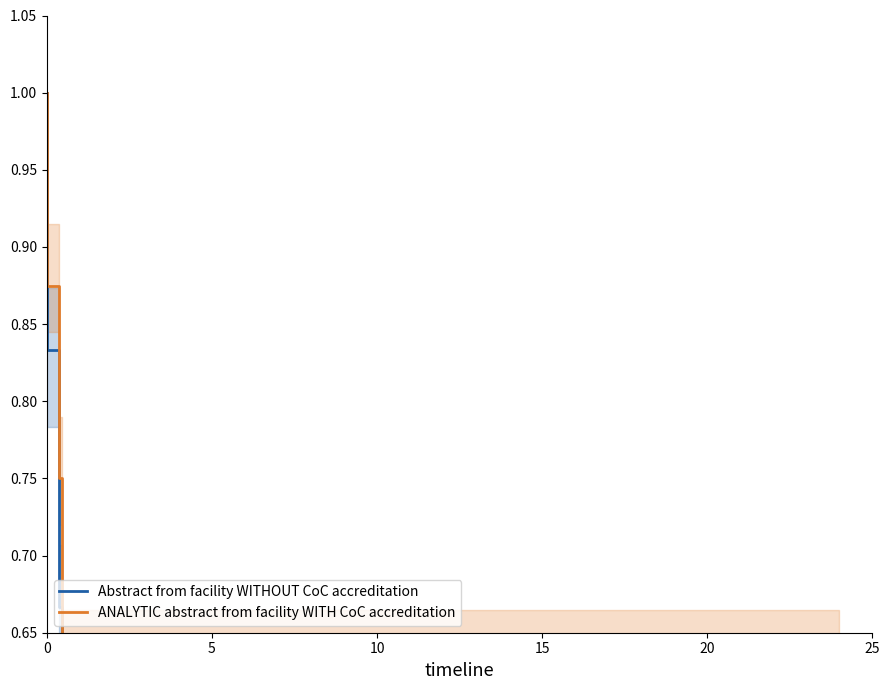

Is this an area chart (filled region under the line)?

No